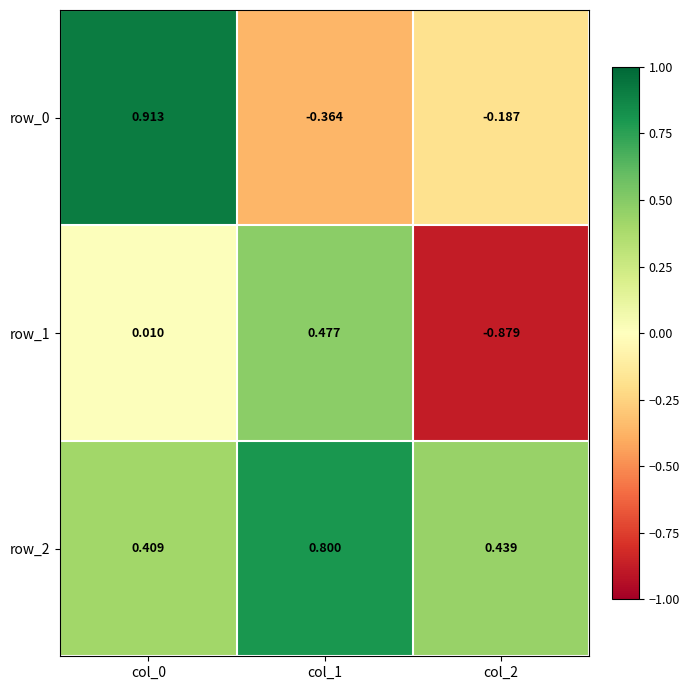

Is the value of row_1 at col_2 greater than the value of row_2 at col_1?

No